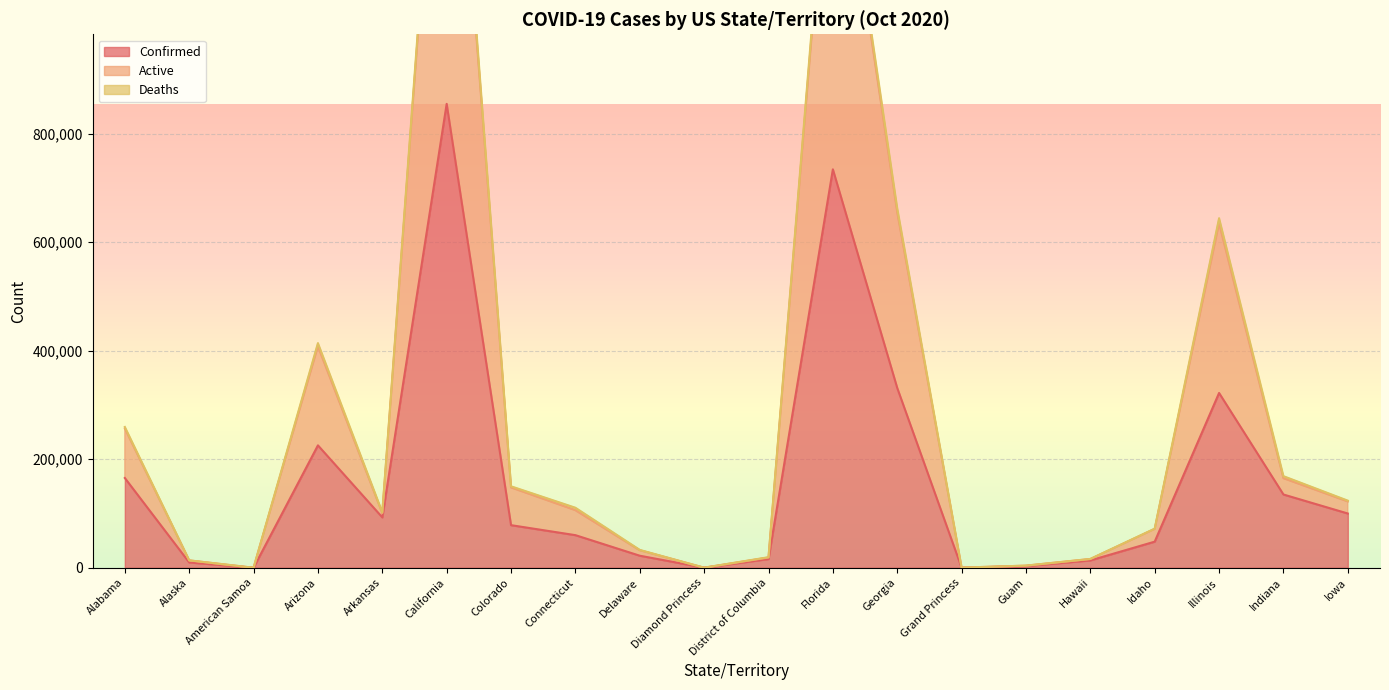

What is the maximum value for Confirmed?

855190